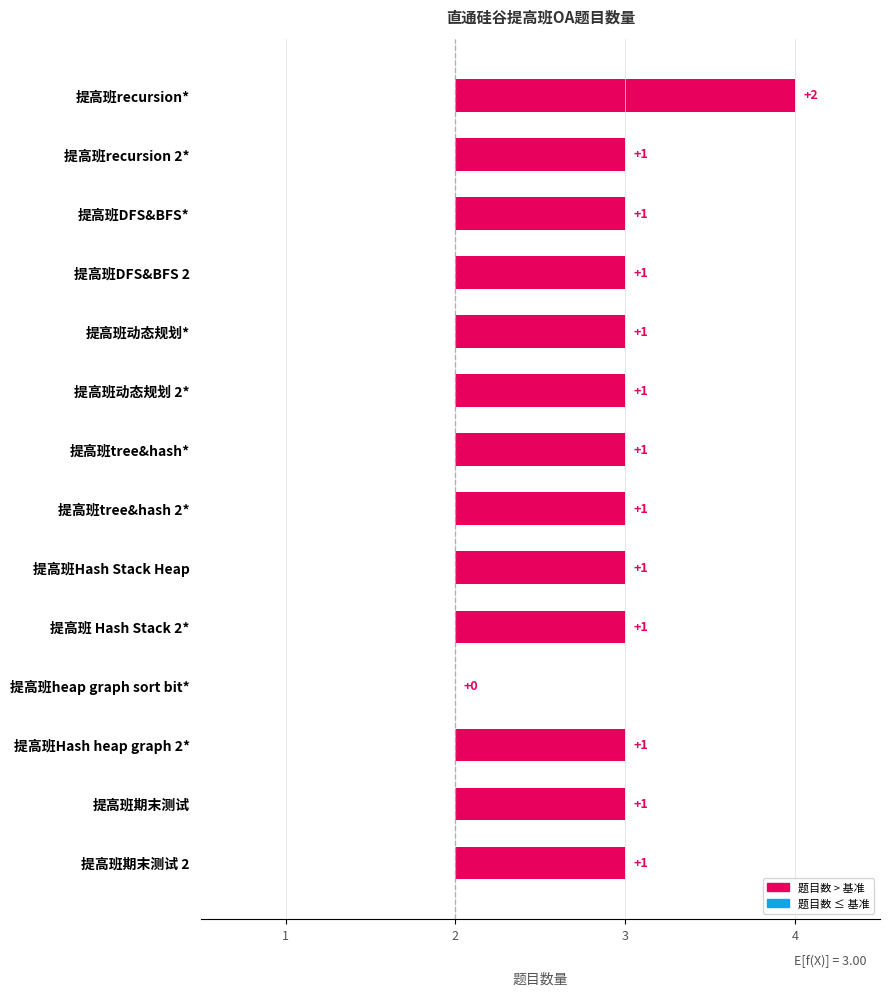

Which has a higher value, 提高班heap graph sort bit* or 提高班tree&hash*?

提高班tree&hash*